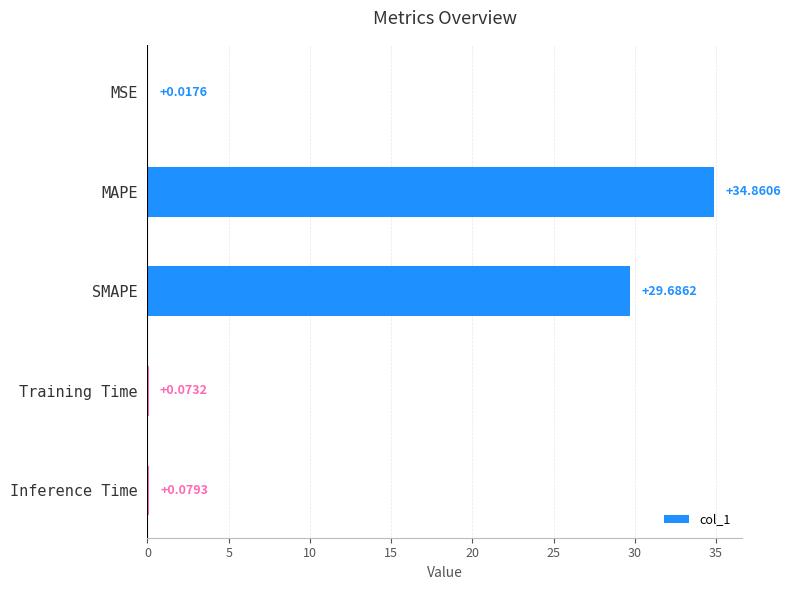

What is the ratio of the value at SMAPE to the value at MAPE?

0.9